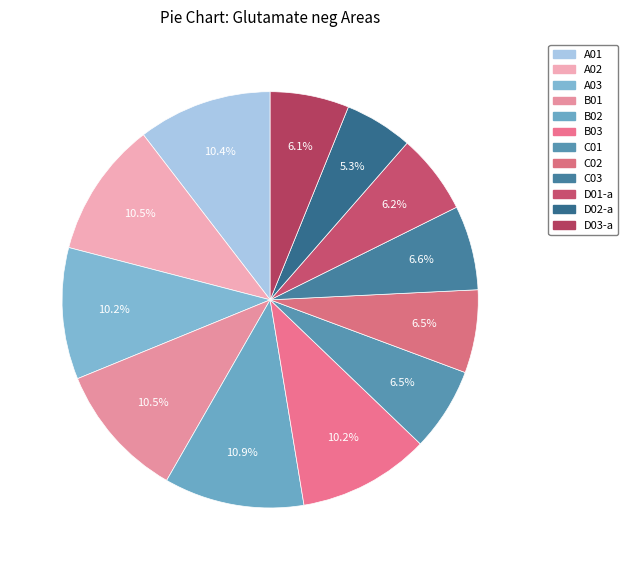

Count the number of slices in the pie.

12